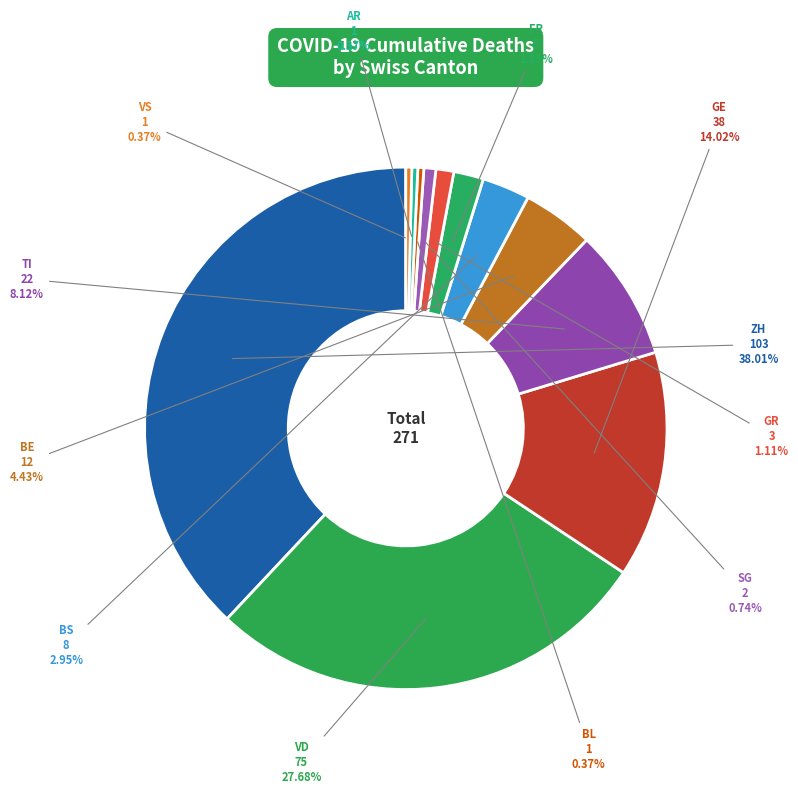

Which slice is the largest?

ZH